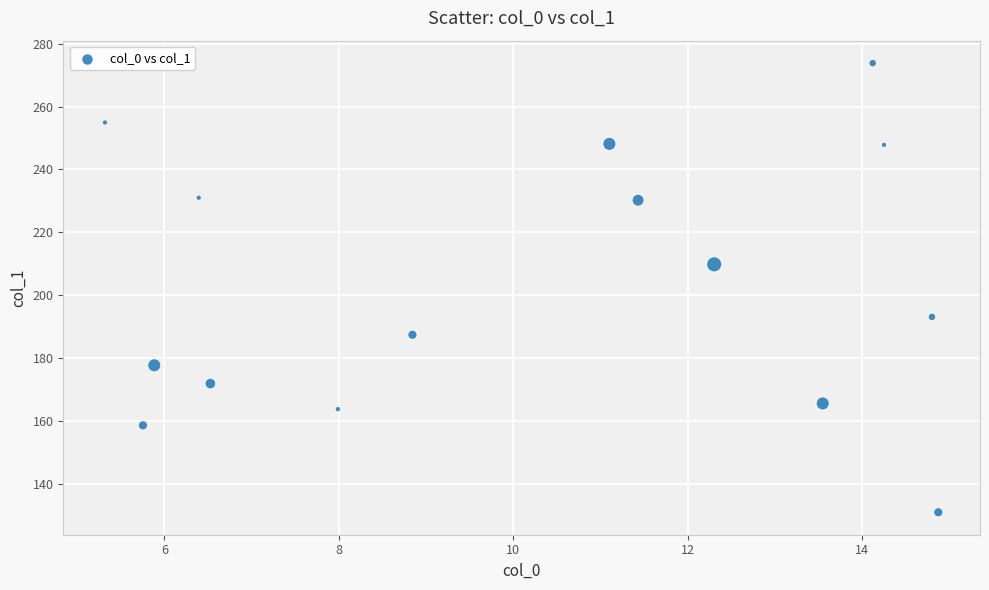

What is the range of Y values (max minus min)?

143.0